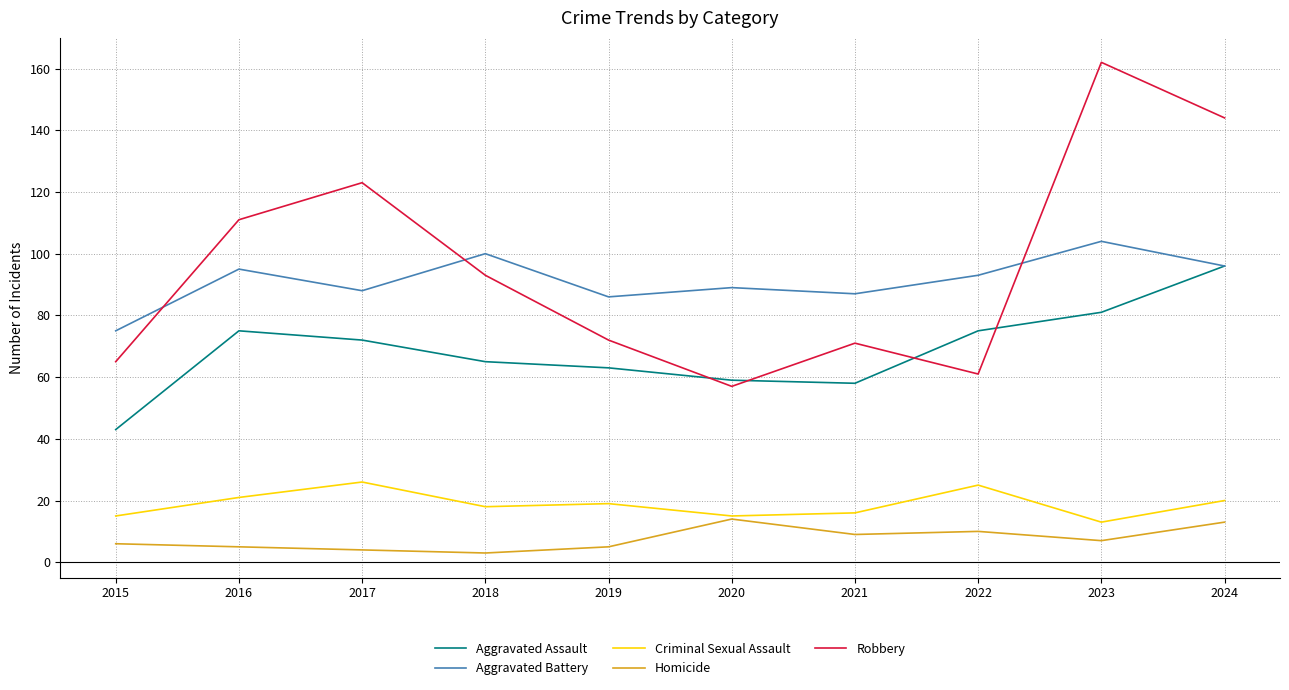

What is the greatest value displayed?

162